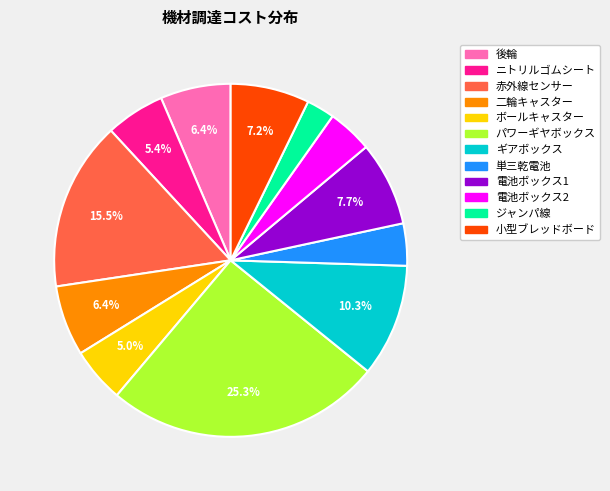

What percentage is NOT represented by ニトリルゴムシート?

94.6%